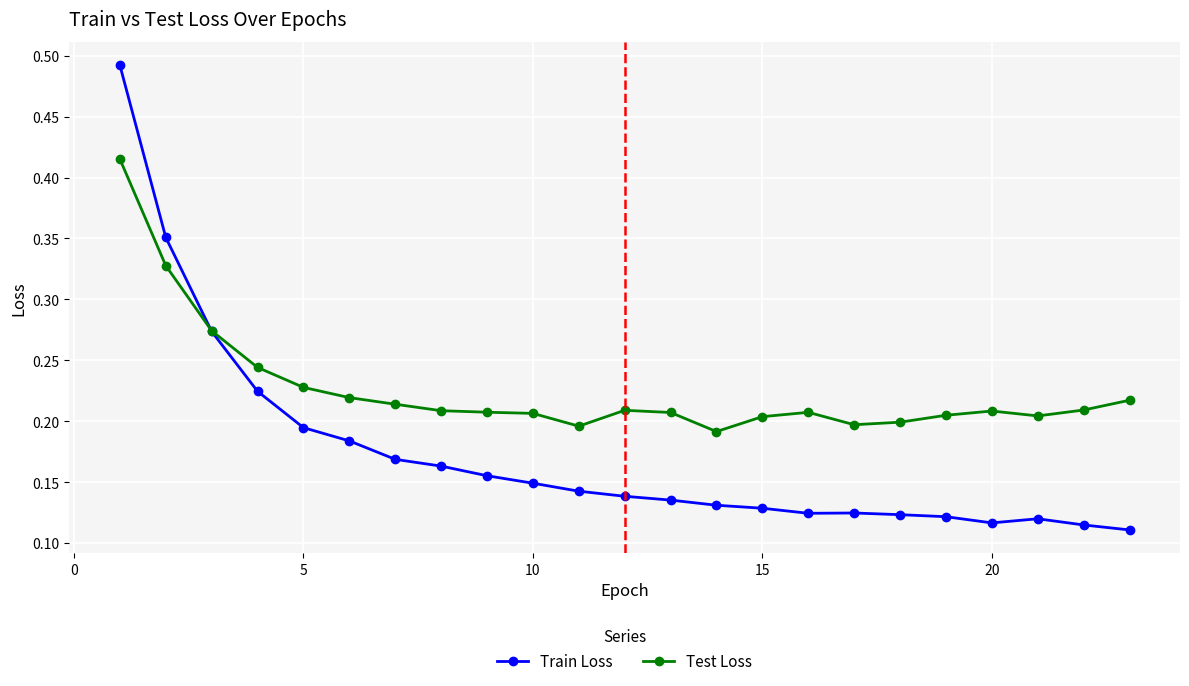

In Test Loss, how many points are higher than both neighbors (excluding endpoints)?

3